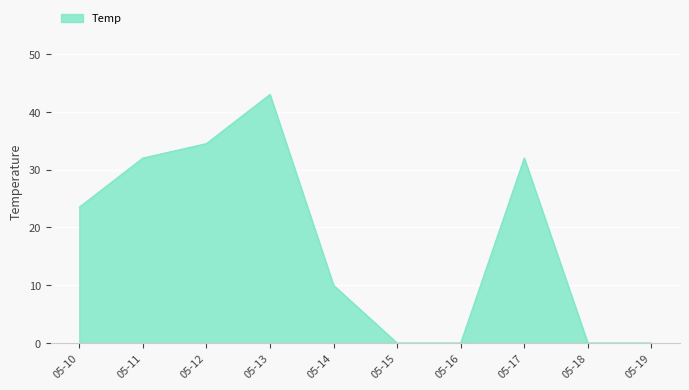

Reading right to left, what are all the values shown in this chart?

0.0	0.0	32.0	0.0	0.0	10.0	43.0	34.5	32.0	23.5